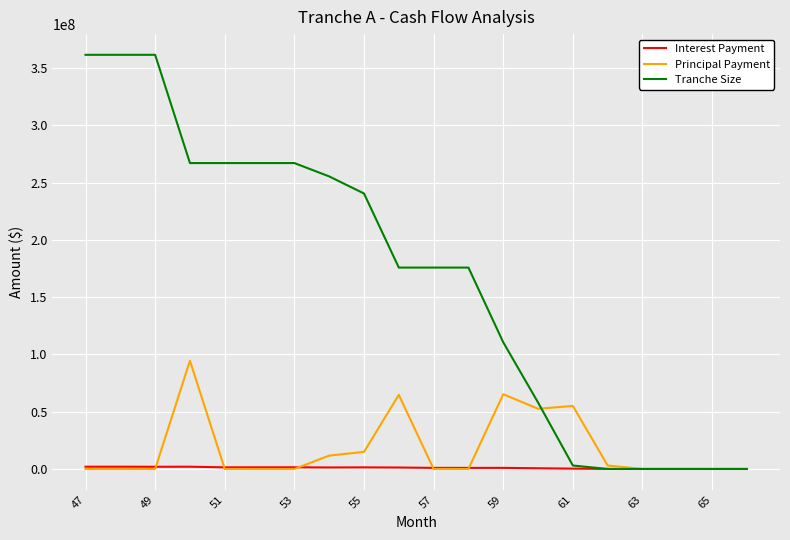

List the series in order of their peak value, lowest first.

Interest Payment, Principal Payment, Tranche Size